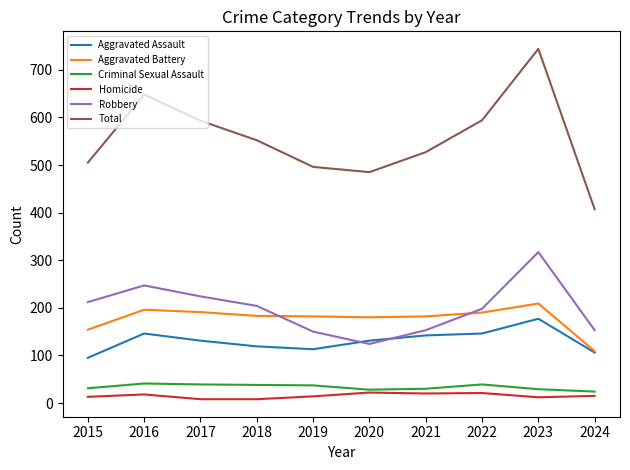

What is the maximum value for Aggravated Assault?

177